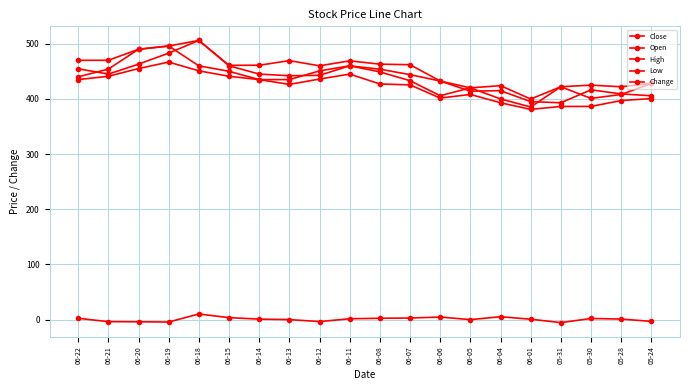

What is the total value across all series at 06-20?

1893.9